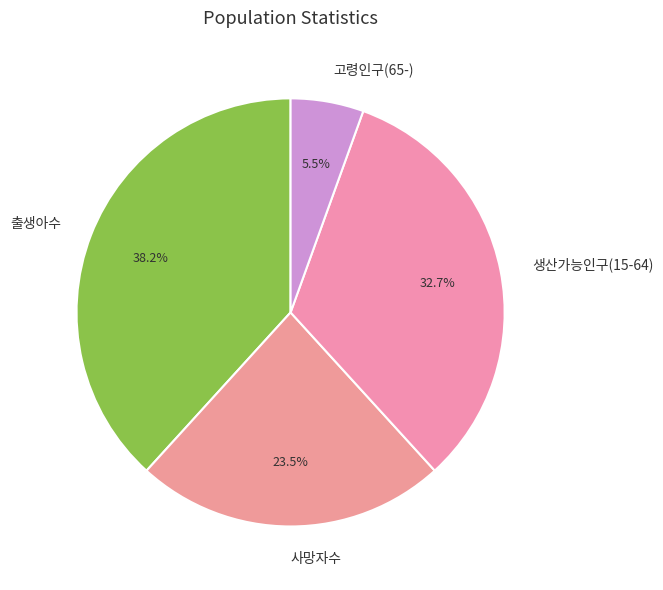

To the nearest percent, what is the difference between the largest and smallest slice percentages?

33%